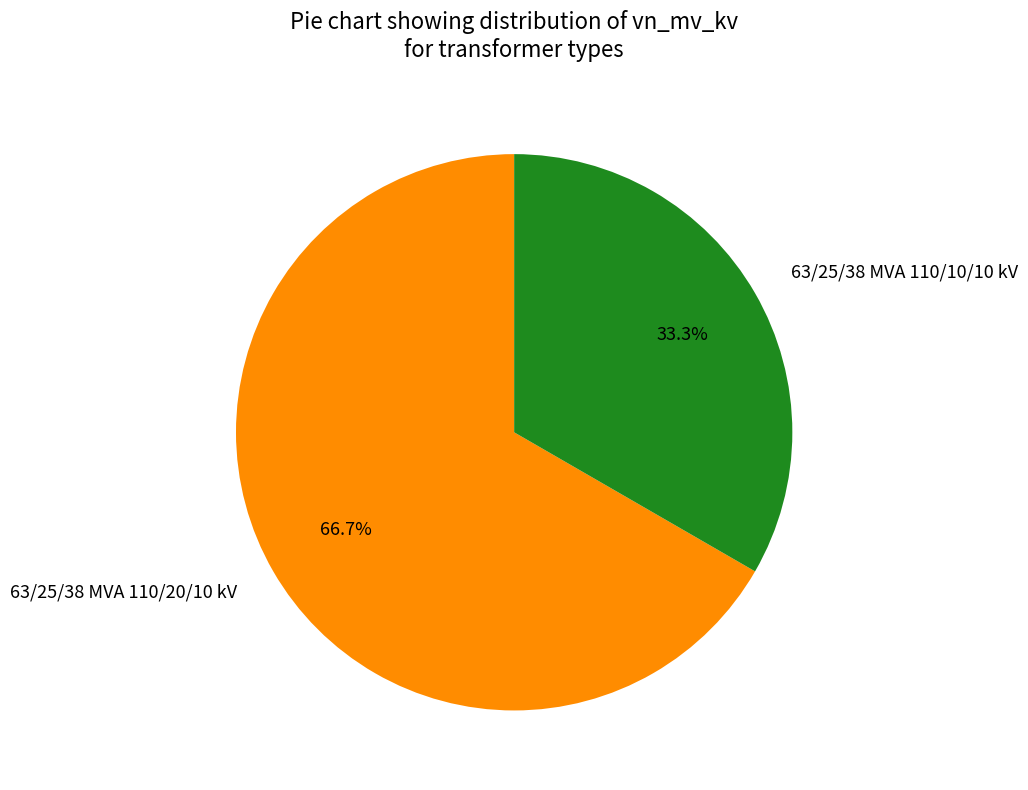

How many slices are in this pie chart?

2